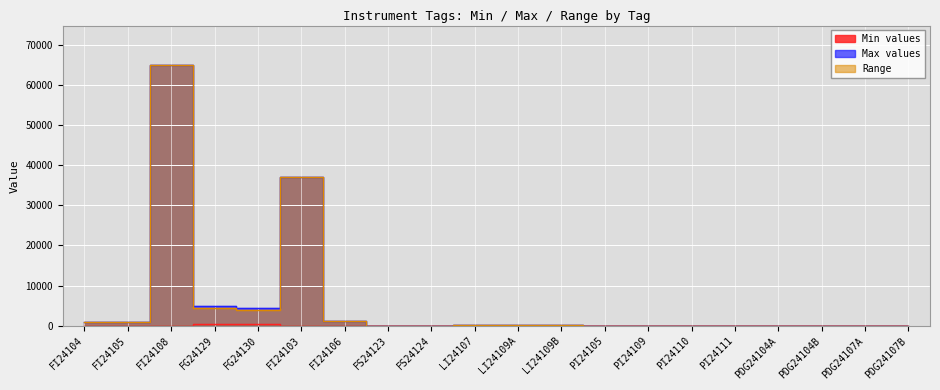

How many series are shown in this chart?

3